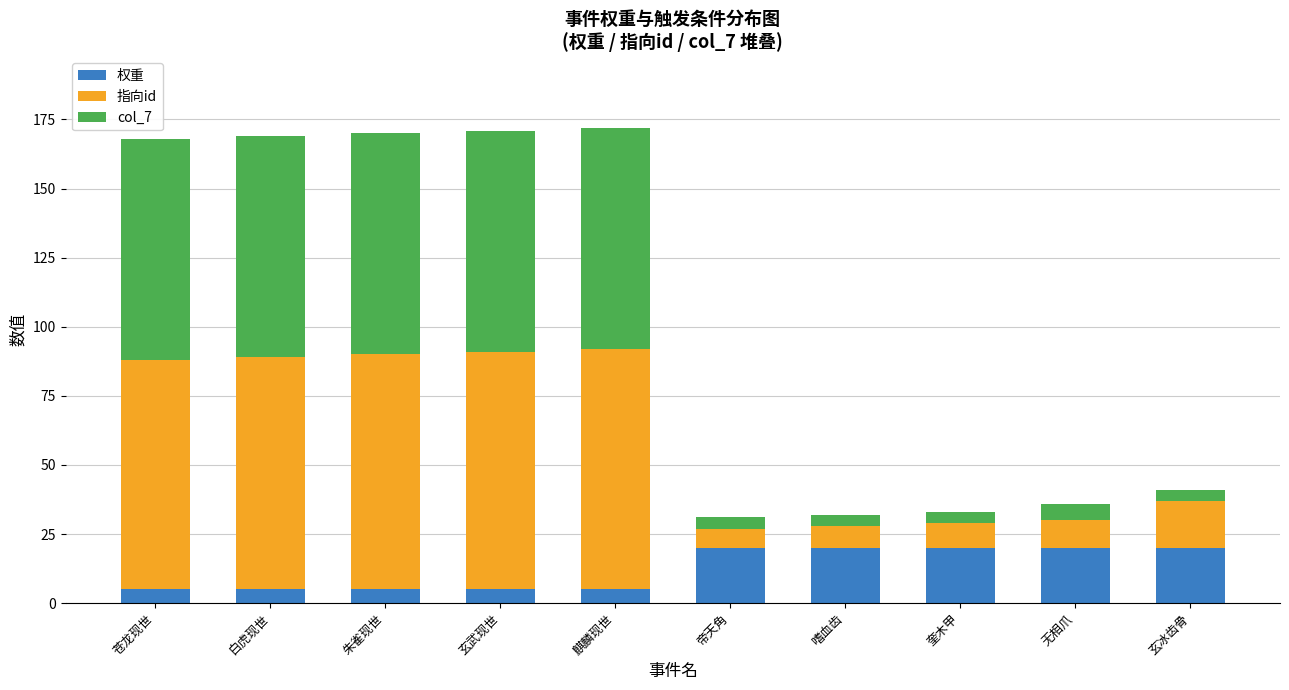

The value of 权重 at 朱雀现世 is 5. True or false?

True